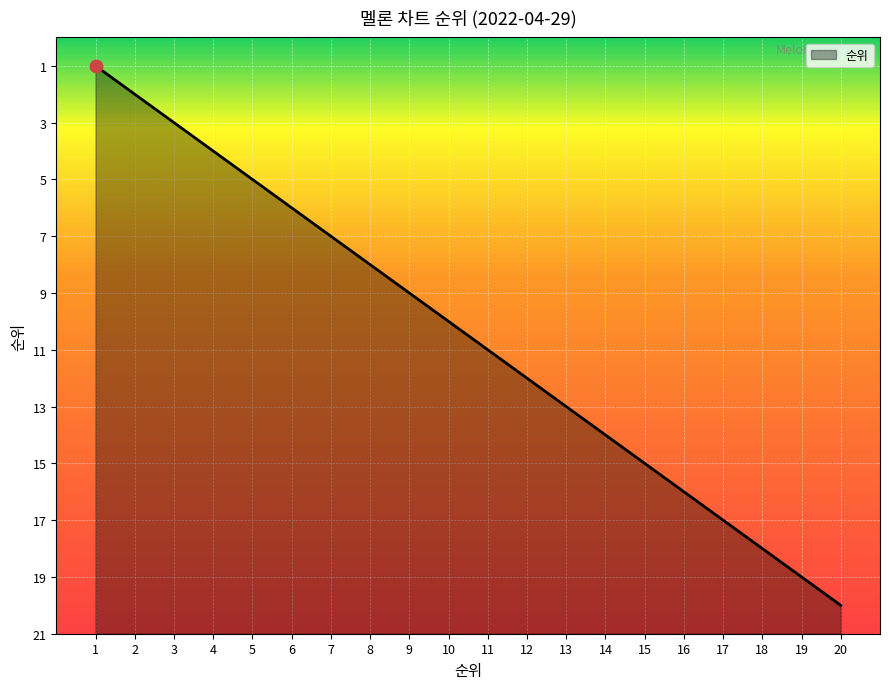

Between 11 and 5, which is larger?

5